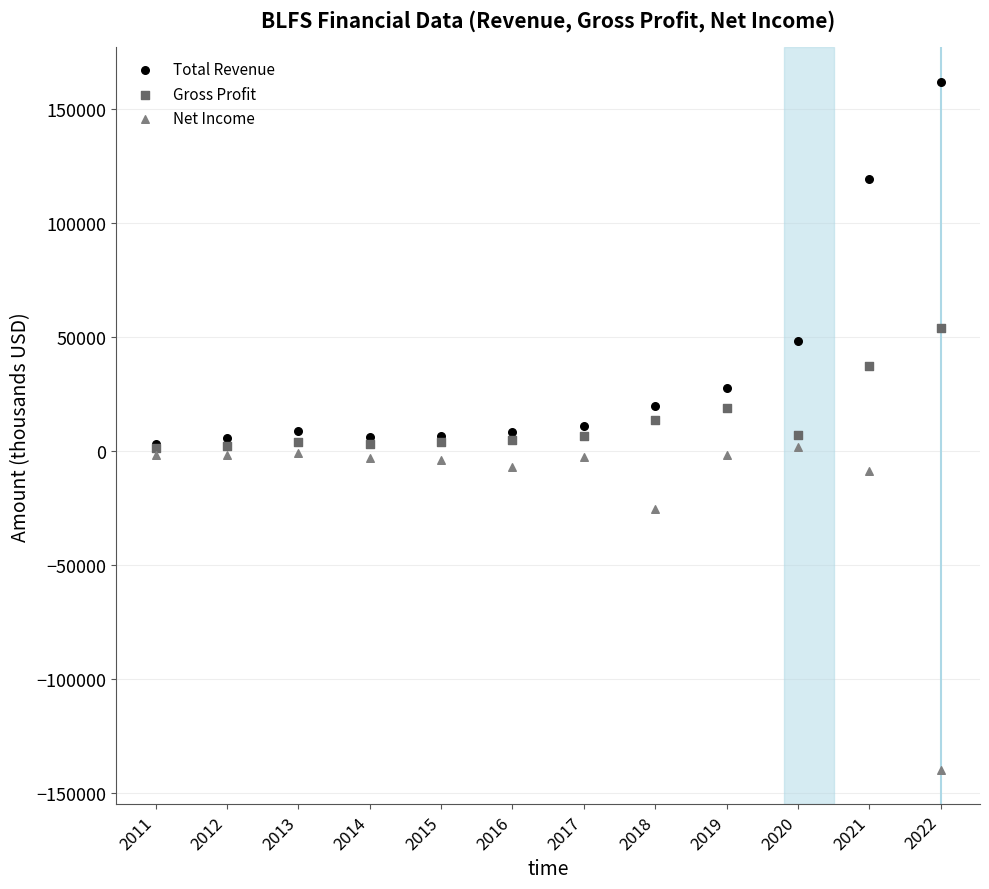

In the Total Revenue series, what Y value is closest to 82300?

48100